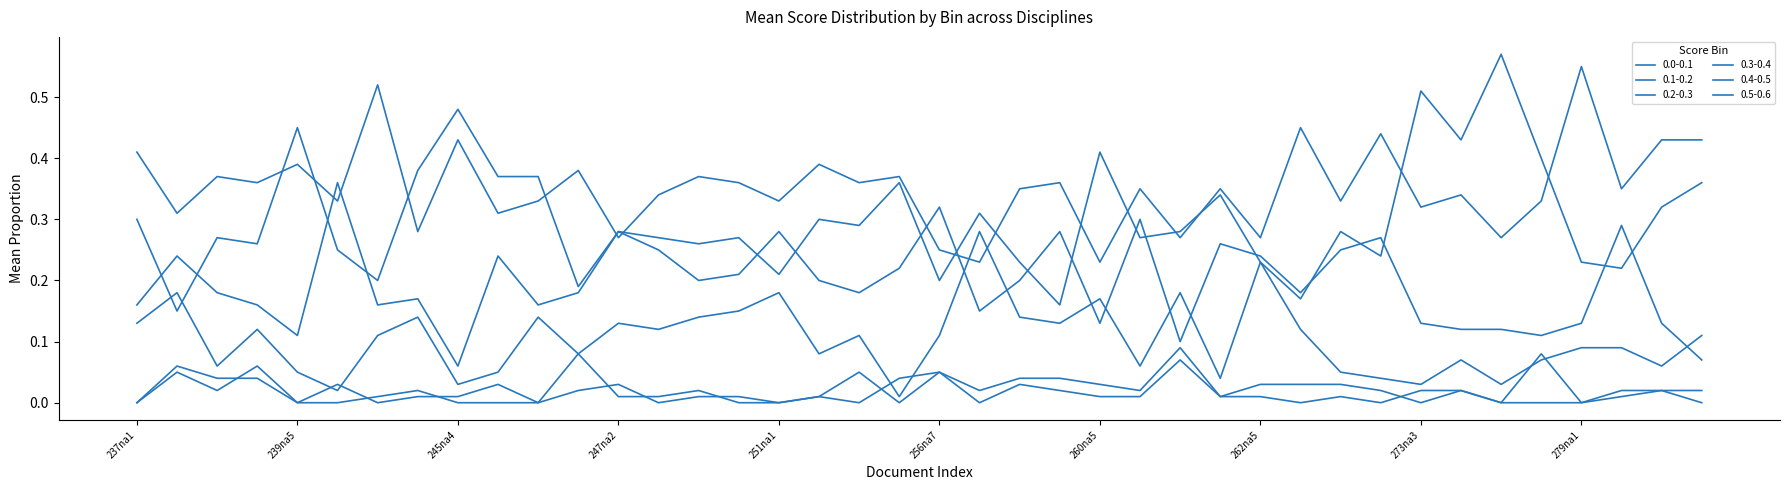

At which label does 0.3-0.4 reach its minimum?

256na5